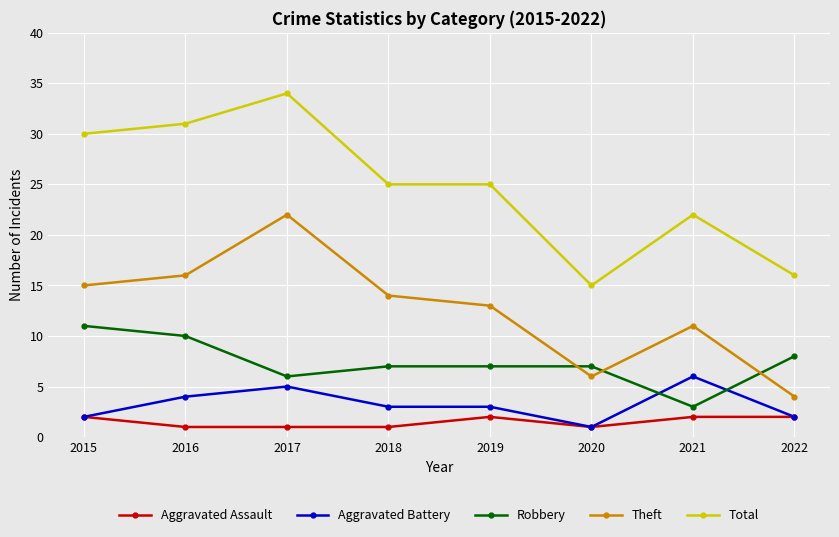

What is the difference between the maximum and minimum values in the Robbery series?

8